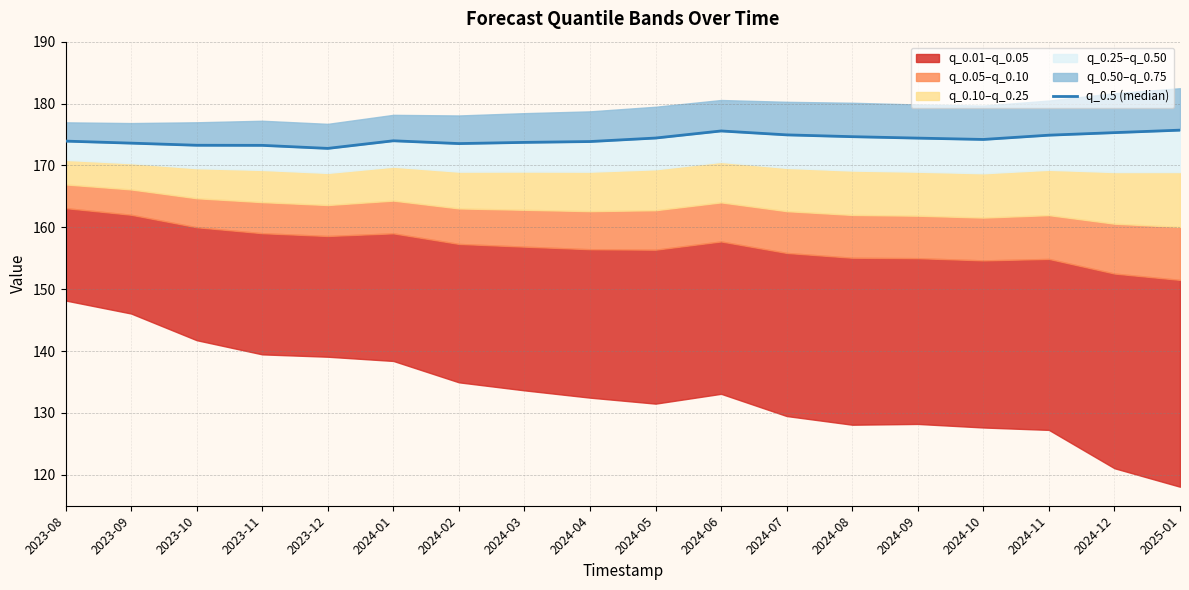

Reading right to left, transcribe all the data shown in this chart.

175.7	175.3	174.9	174.2	174.4	174.6	174.9	175.6	174.4	173.9	173.7	173.5	174.0	172.8	173.2	173.3	173.6	173.9